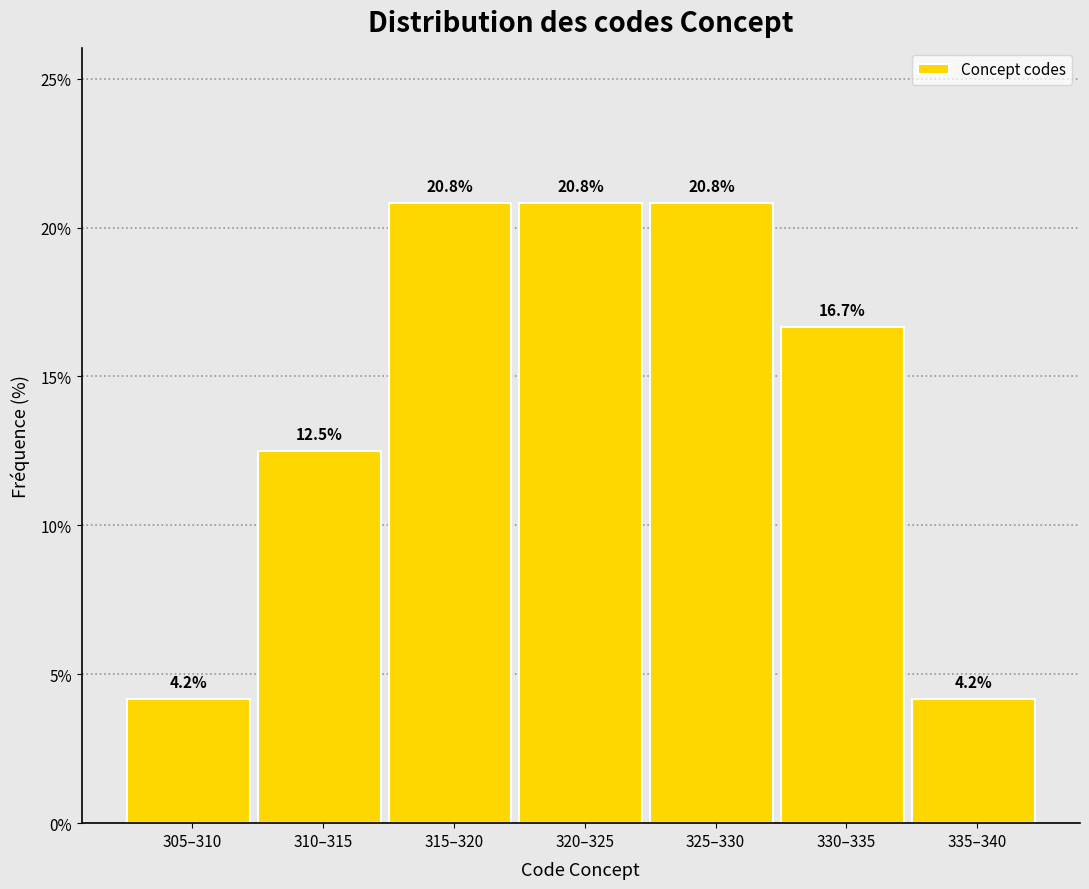

Reading right to left, extract all data points from this chart.

335–340=4.2	330–335=16.7	325–330=20.8	320–325=20.8	315–320=20.8	310–315=12.5	305–310=4.2